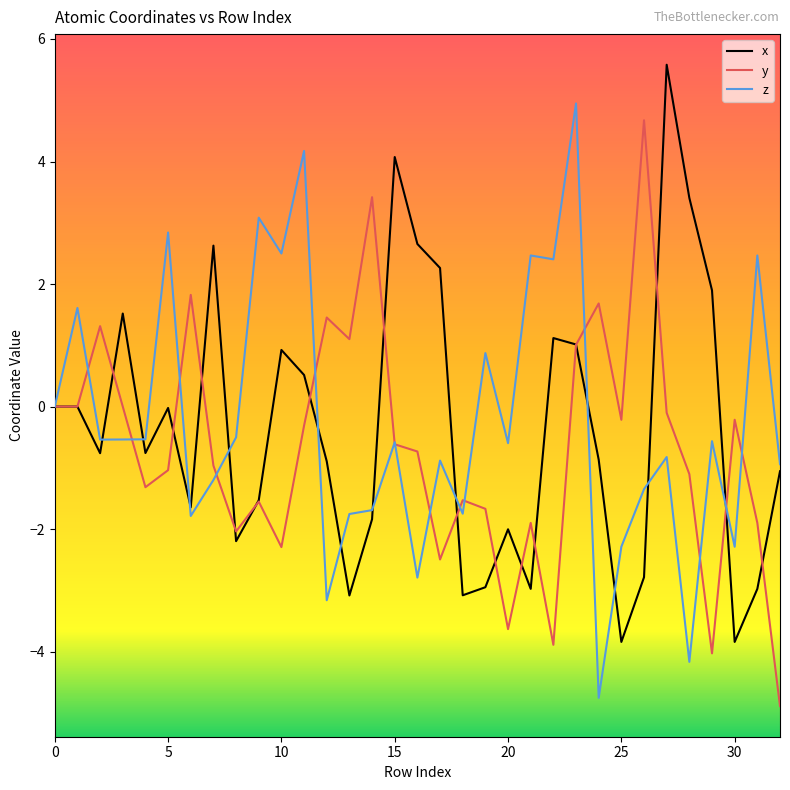

What is the sum of all y values?

-22.0